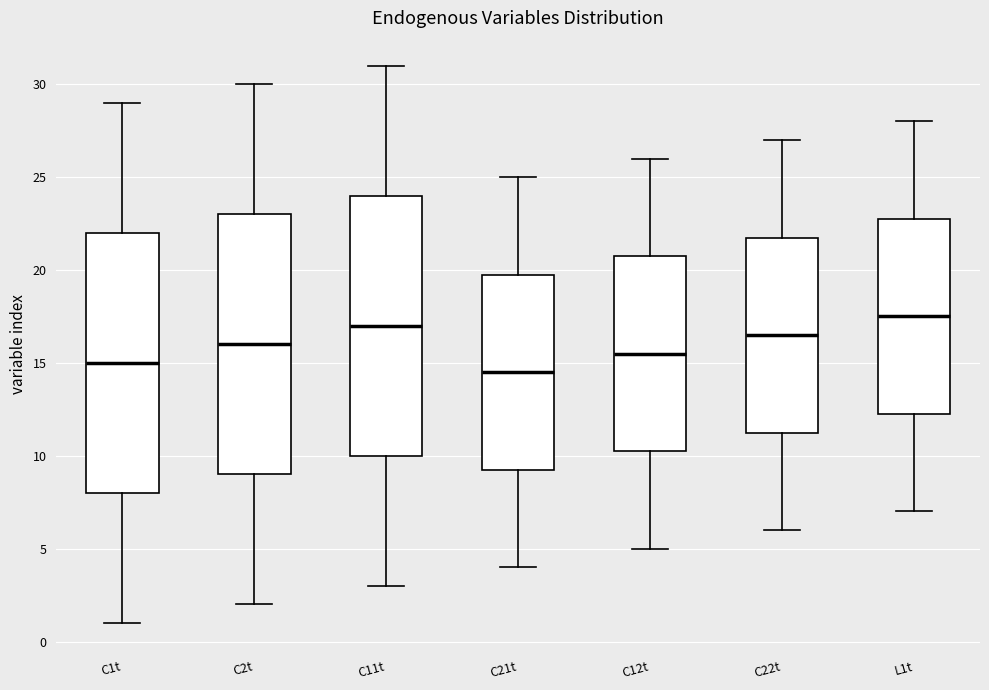

Where is the upper edge of the box for C12t on the y-axis? The values are not printed on the chart, so give them approximately, as read against the axis.

21.0